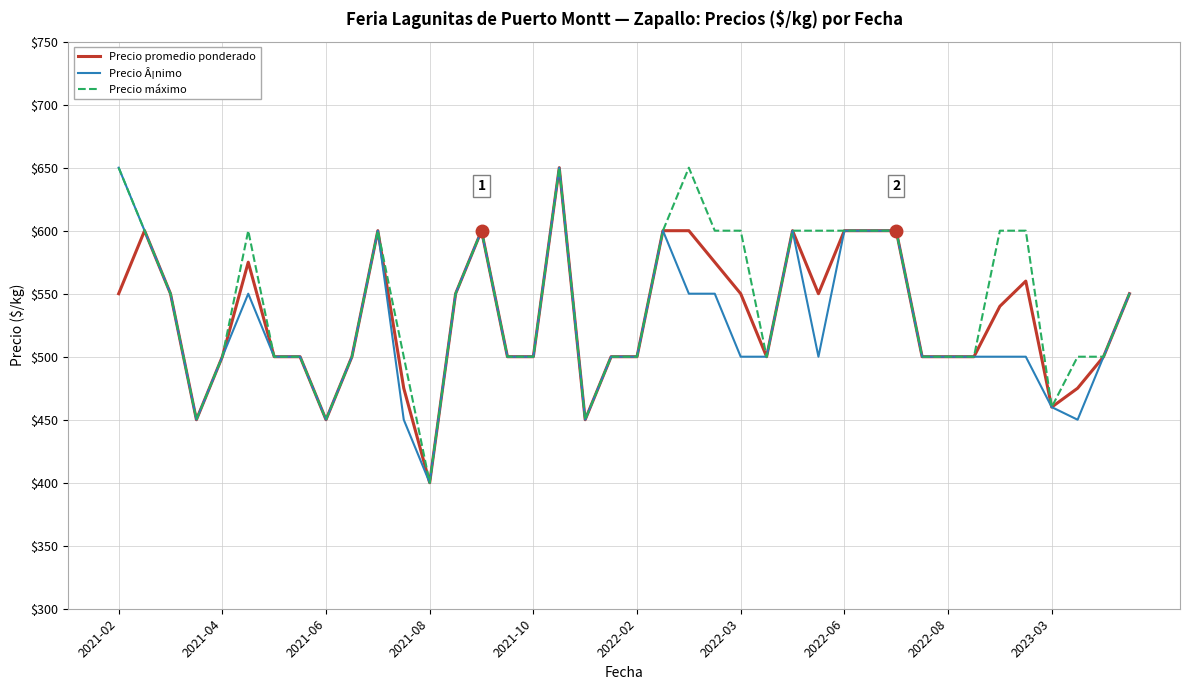

What is the smallest value displayed?

400